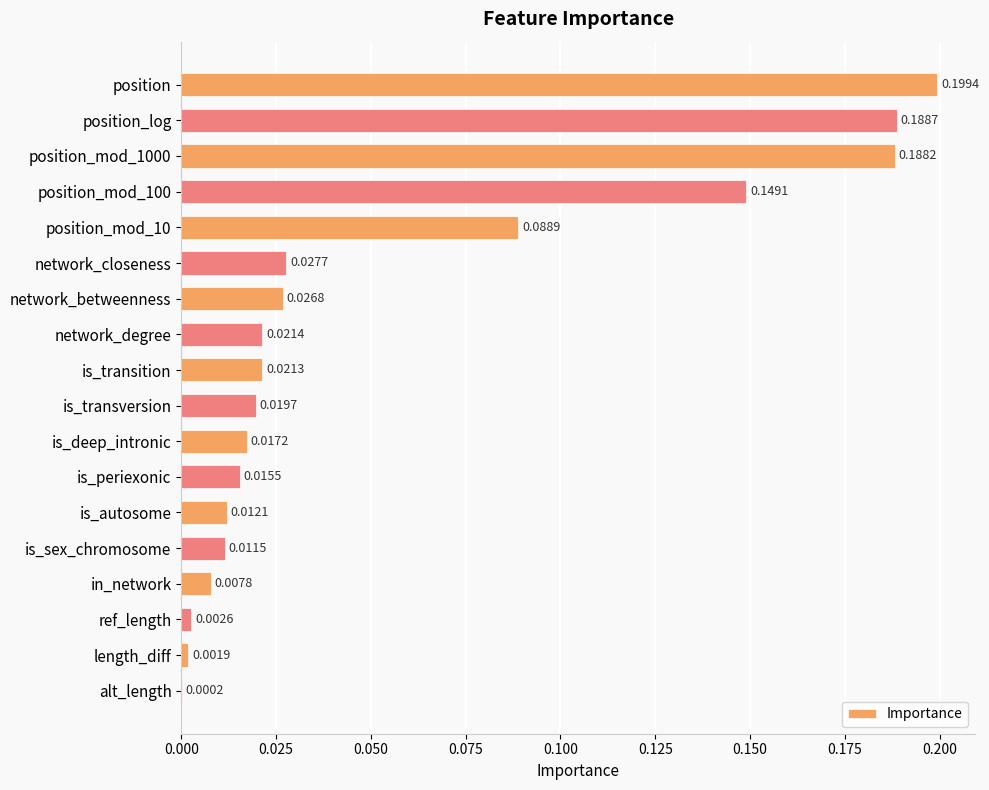

Which category has the highest value across all series?

position